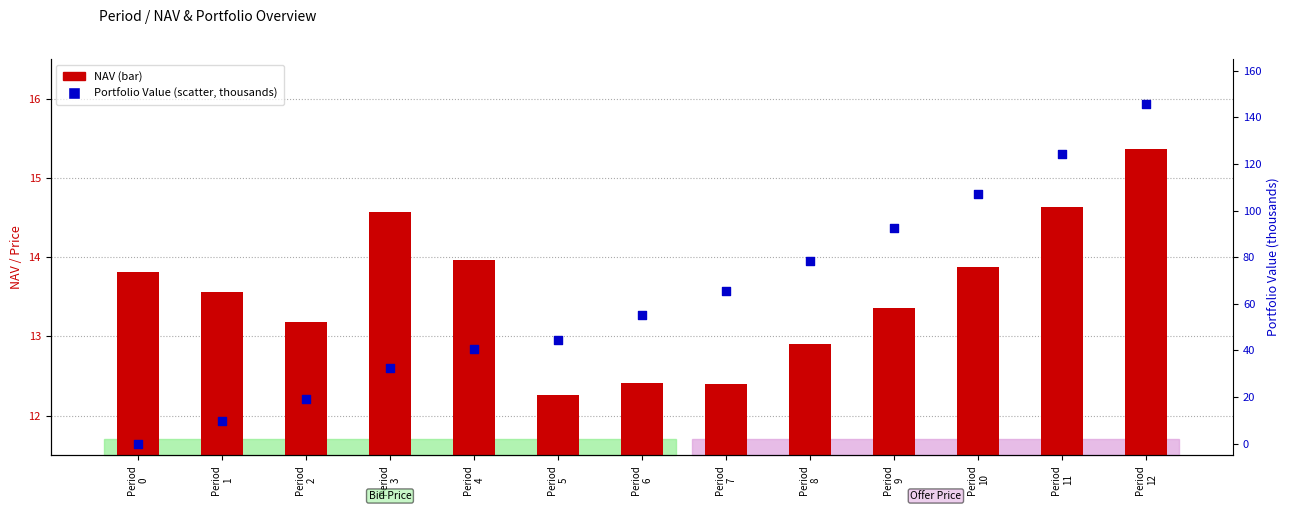

Which series has the largest total across all categories?

Portfolio Value (k)